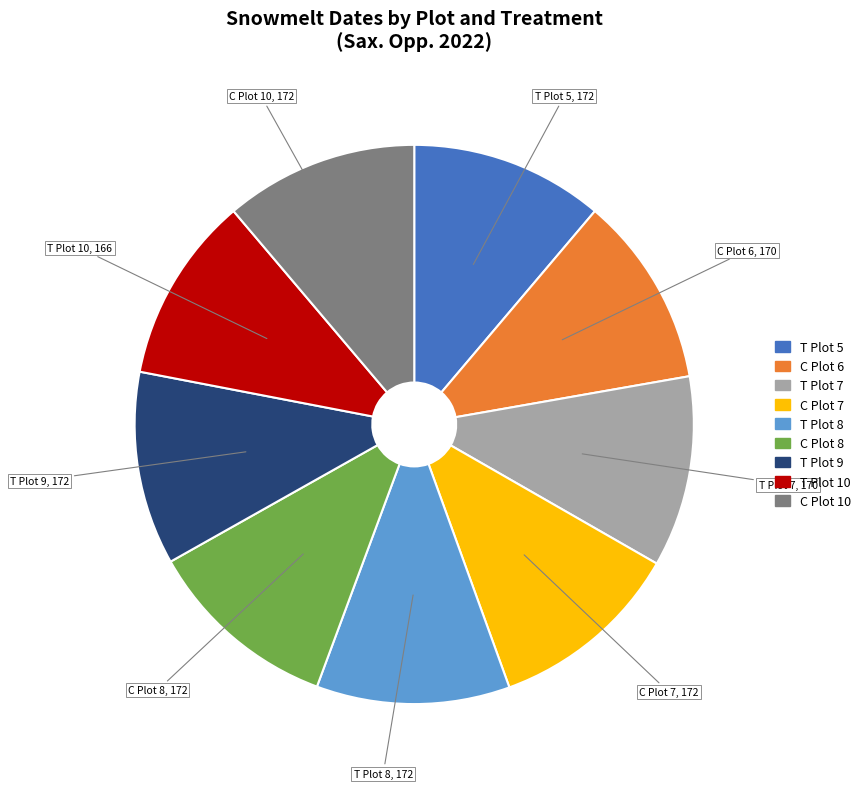

How many segments does this pie chart have?

9